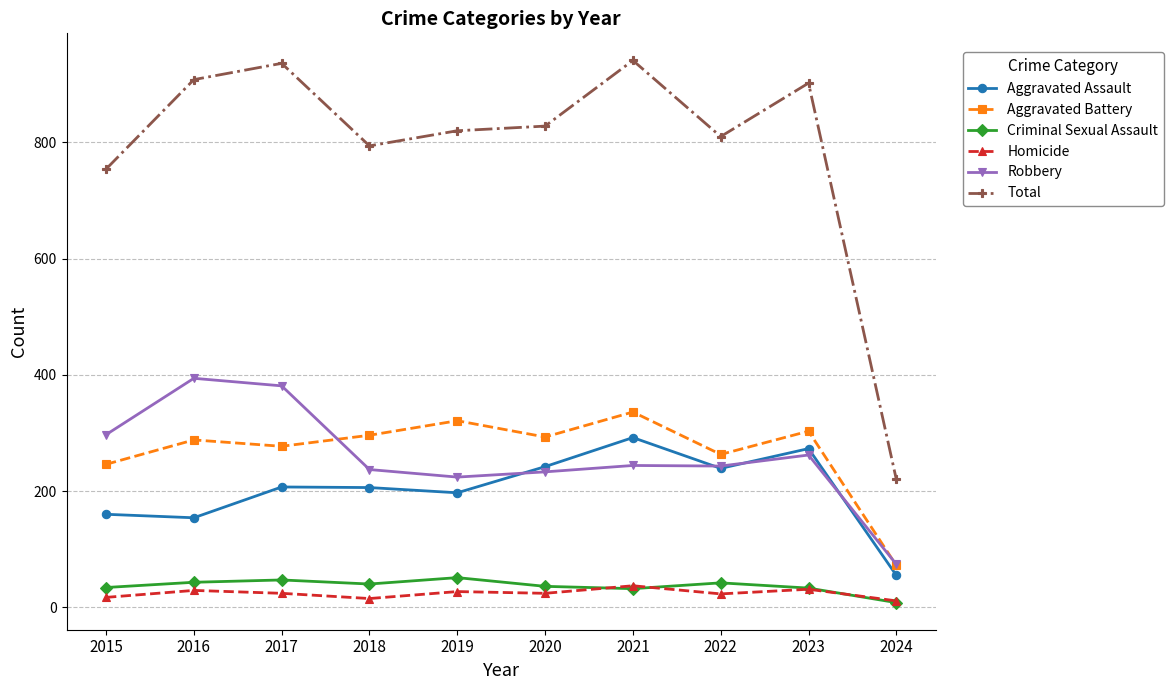

Is the value of Total at 2018 greater than the value of Homicide at 2017?

Yes